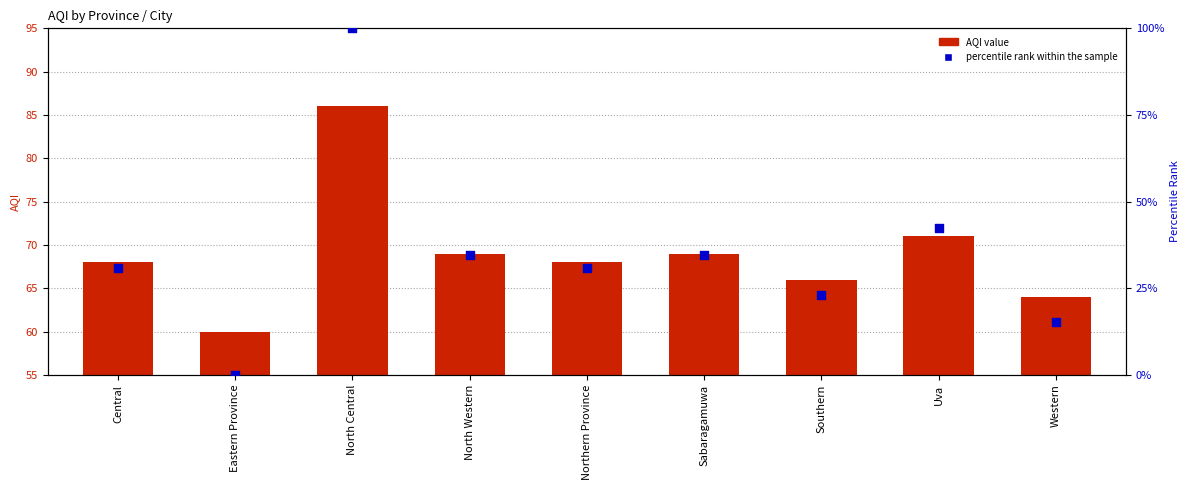

At which category is the sum across all series the highest?

North Central